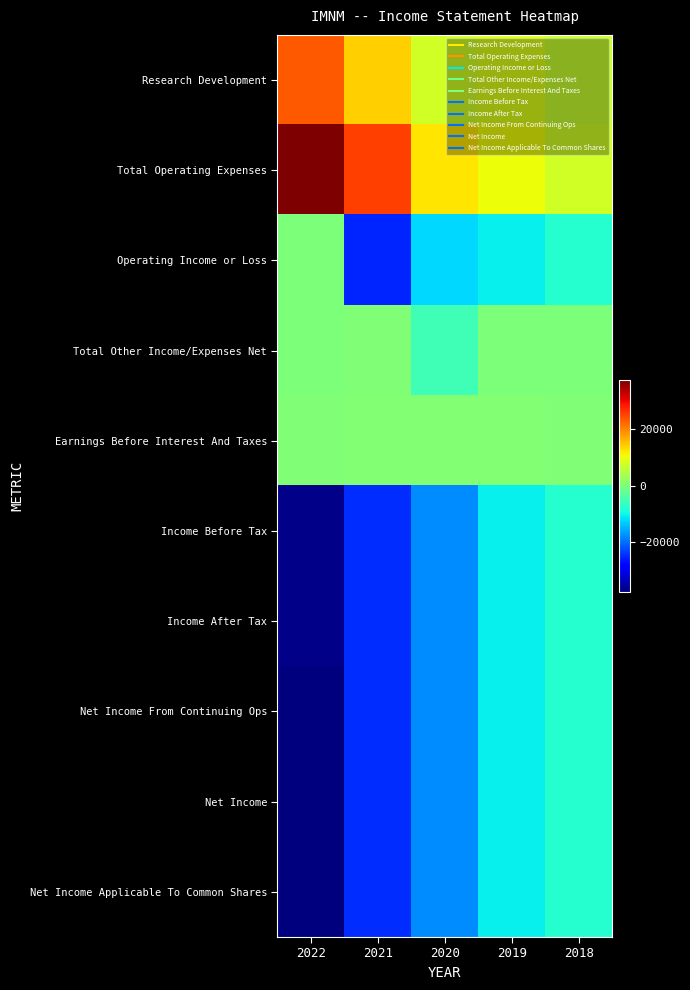

Which has a higher value, 2022 or 2020?

2022